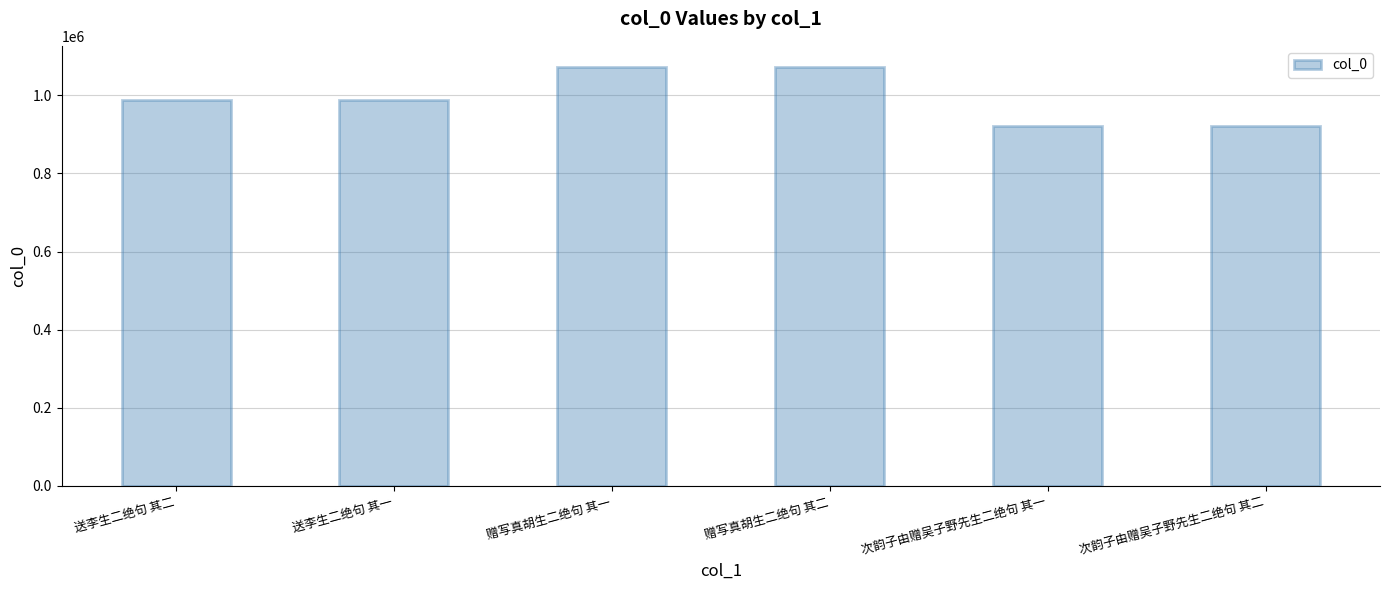

What is the minimum value shown in the chart?

922372